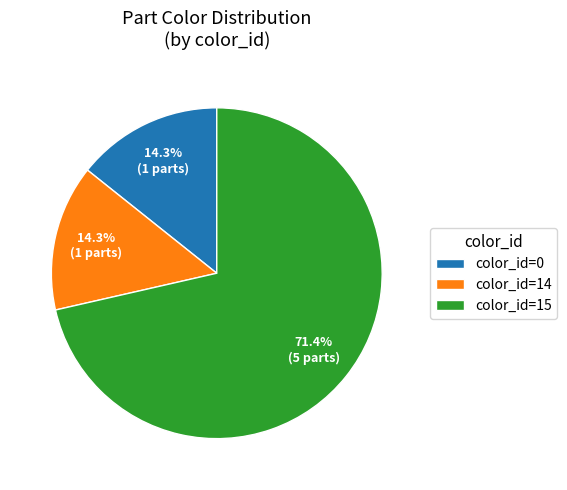

To the nearest percent, what is the difference between the largest and smallest slice percentages?

57%